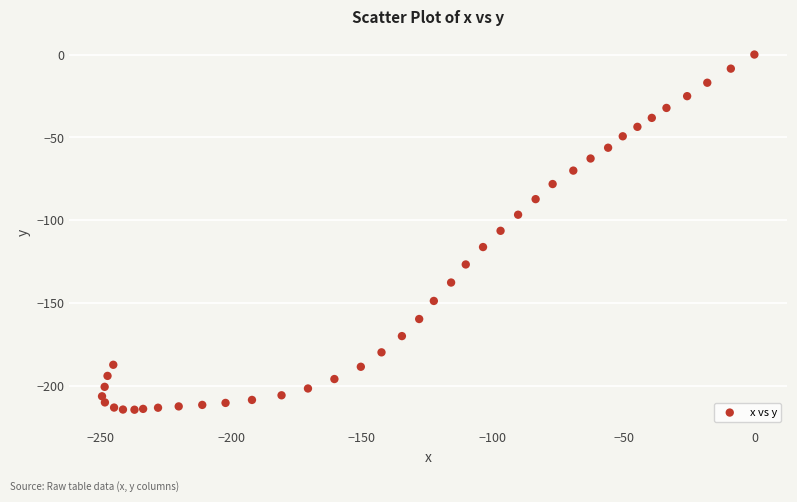

What is the range of Y values (max minus min)?

214.2